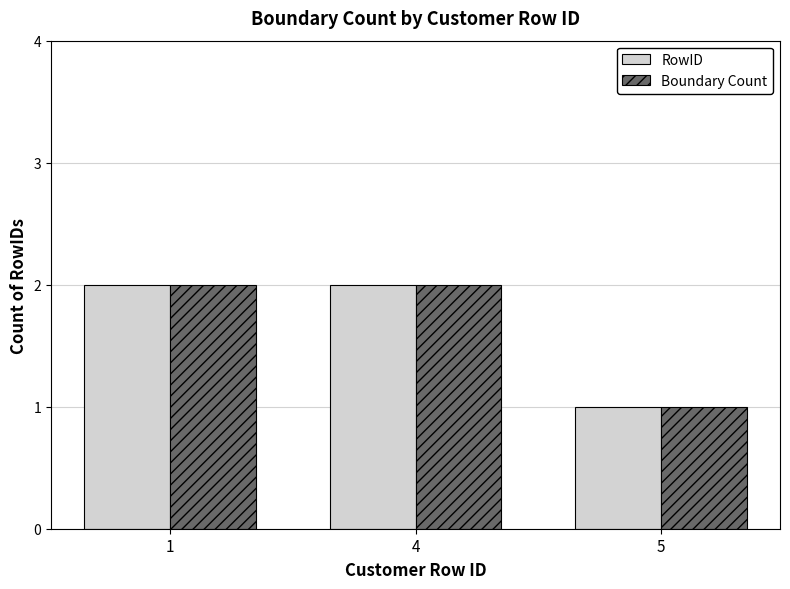

What is the difference between the RowID values at 1 and 5?

1